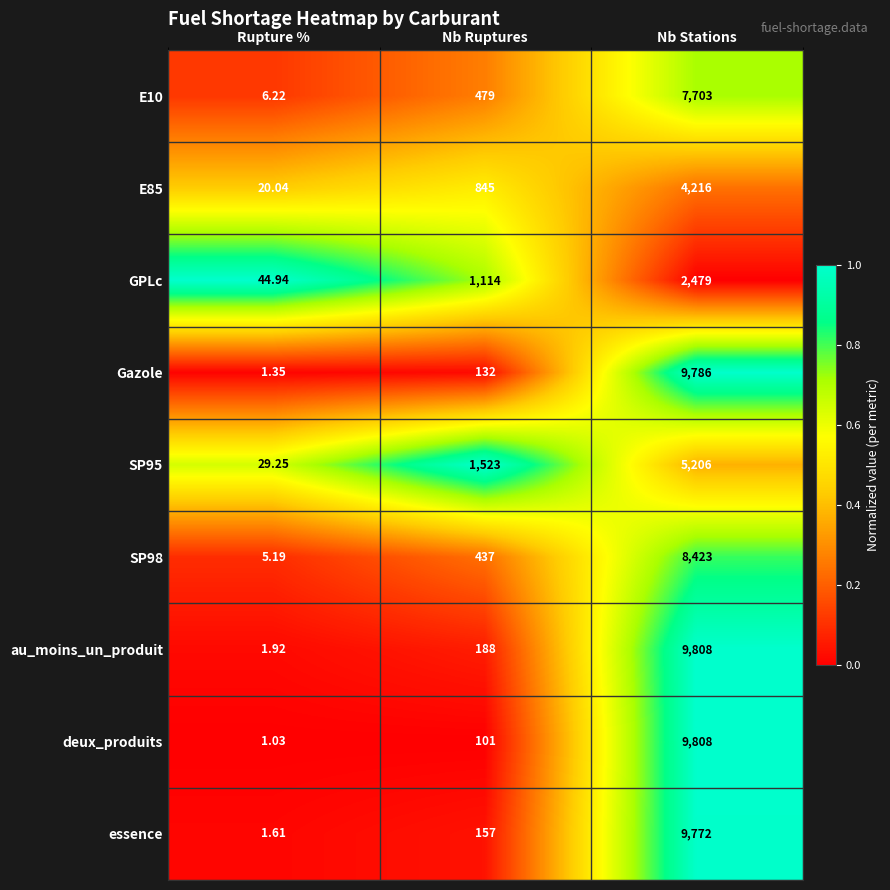

Which series has the widest spread of values?

deux_produits